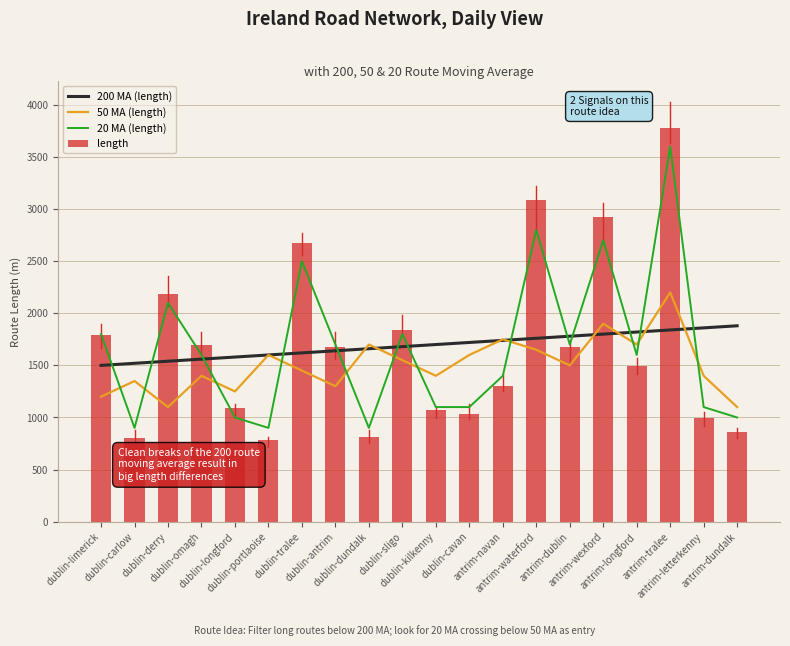

Rank the series at antrim-tralee from highest to lowest value.

length, 20 MA (length), 50 MA (length), 200 MA (length)